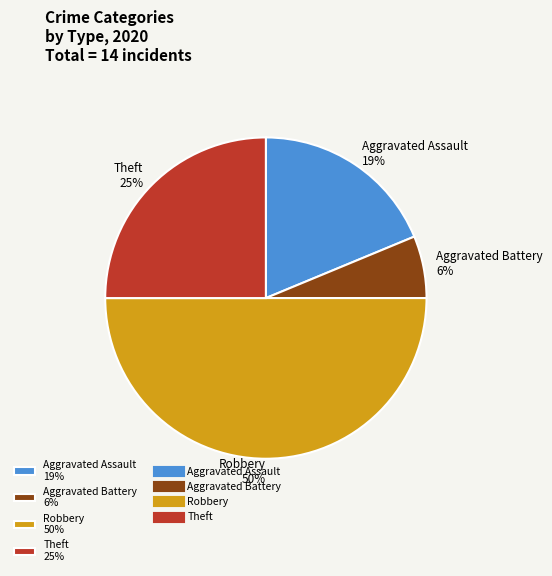

Does Aggravated Assault 19% account for over 50% of the chart?

No